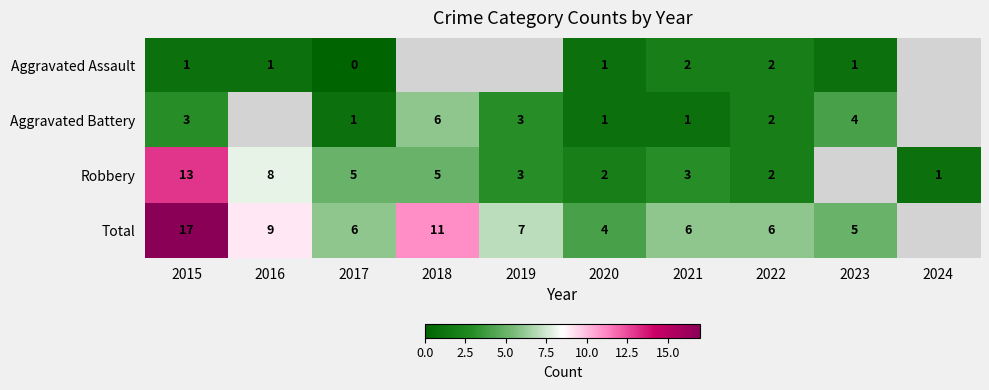

How many series are shown in this chart?

4